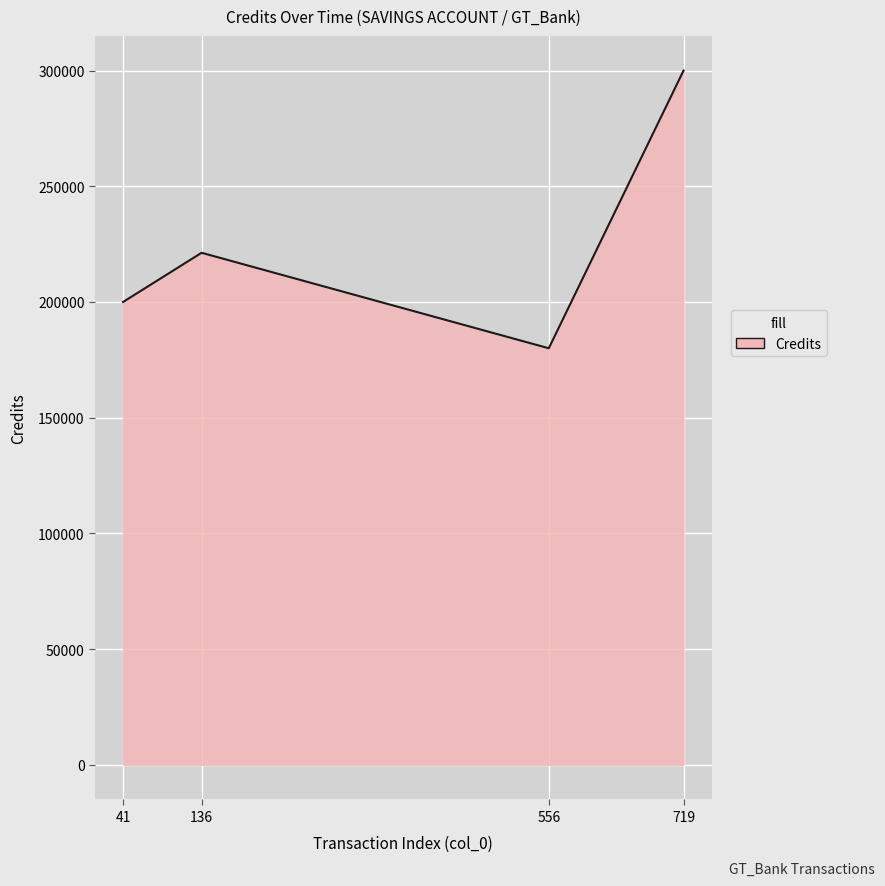

How many values are below 221267?

2